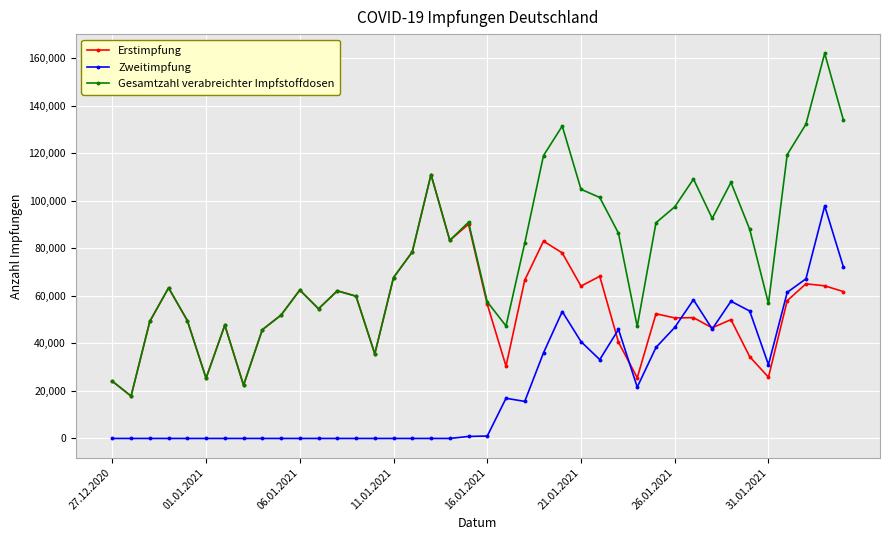

Which series has the widest spread of values?

Gesamtzahl verabreichter Impfstoffdosen